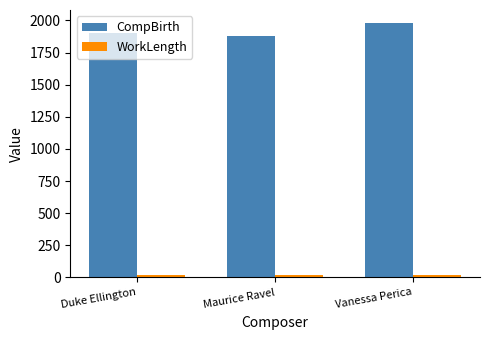

The CompBirth series shows 1875 at Maurice Ravel. True or false?

True